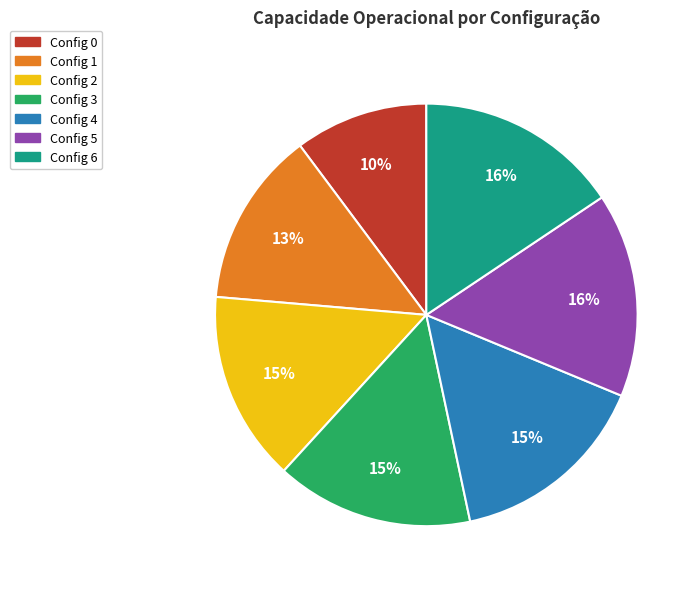

Does any single category account for the majority?

No